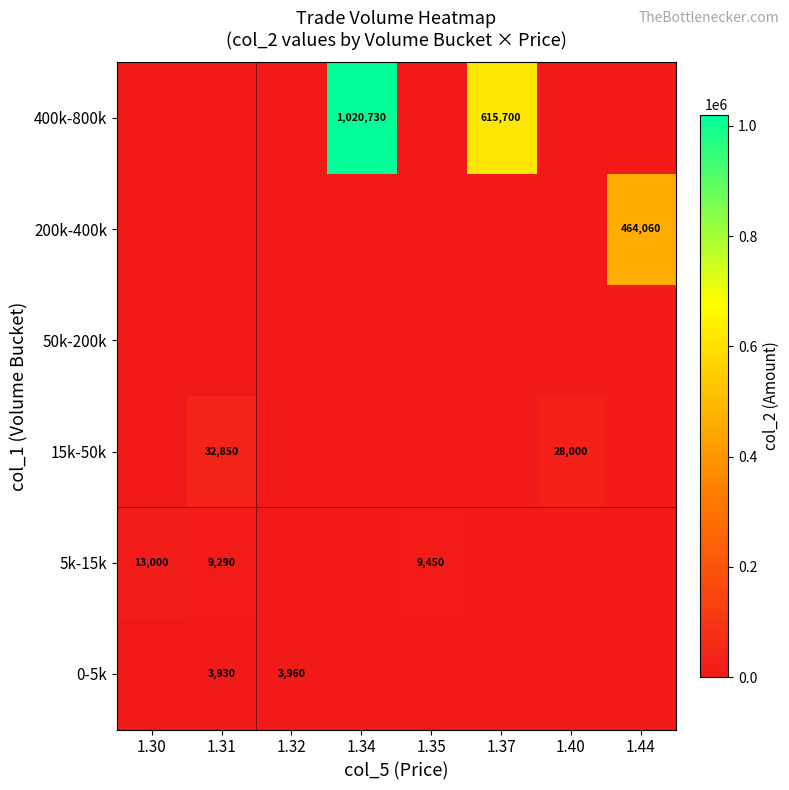

The value of 5k-15k at 1.30 is 5100. True or false?

False